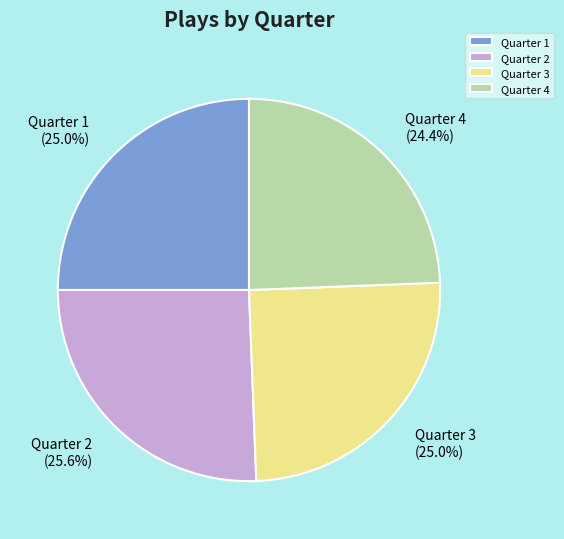

What percentage is the Quarter 4 slice, to the nearest percent?

24%